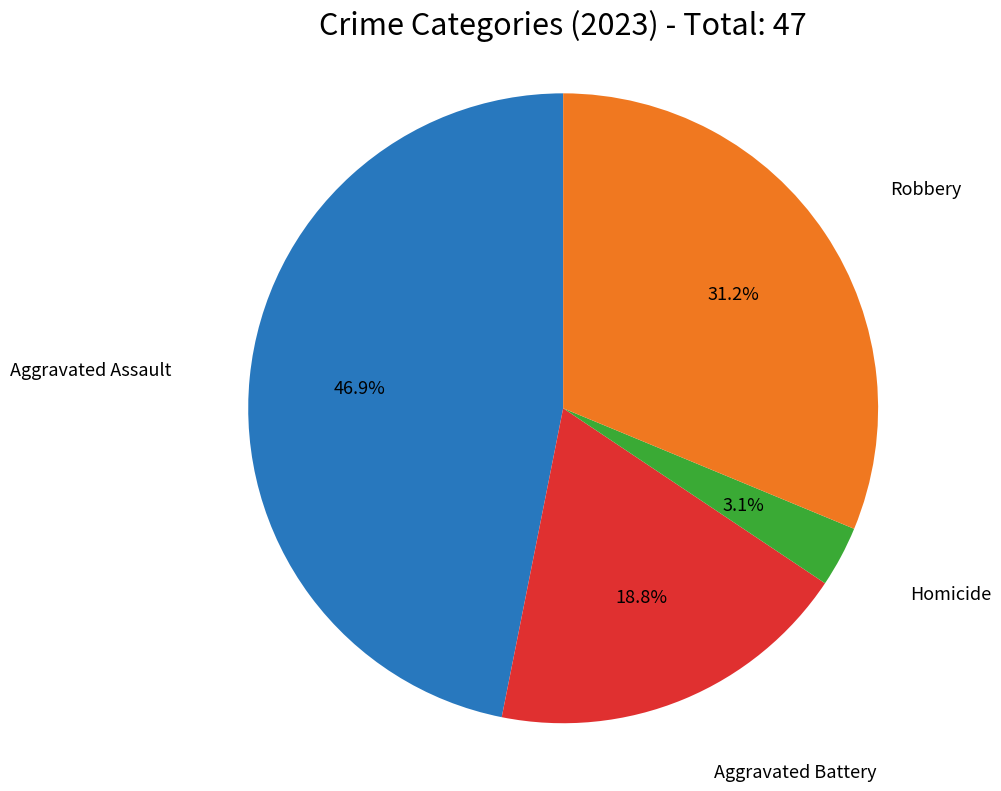

Does any single category account for the majority?

No